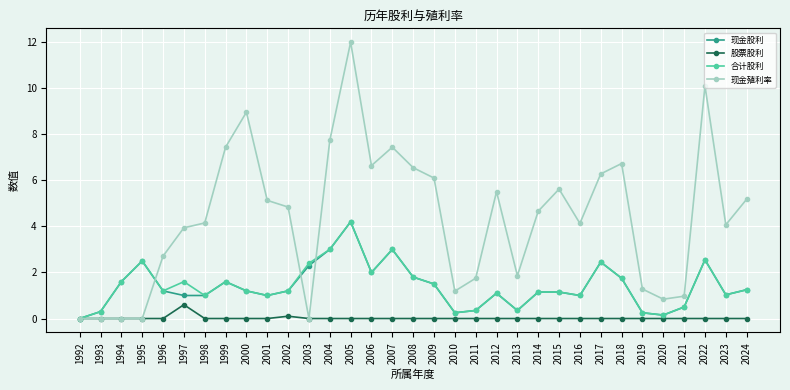

At how many categories does at least one series exceed 3?

21